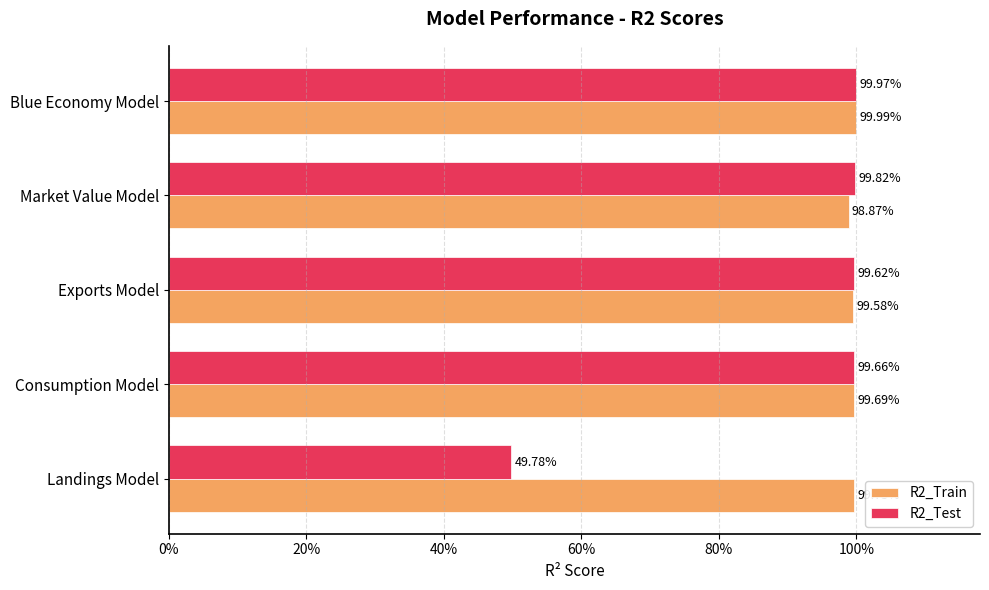

List the series in order of their overall mean, lowest first.

R2_Test, R2_Train